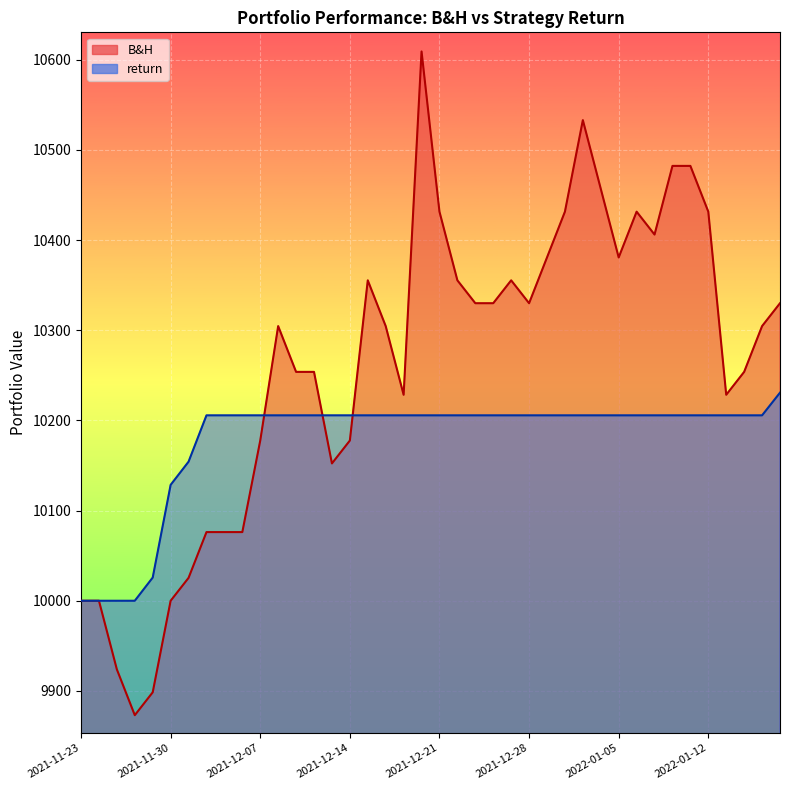

What are all the series names shown in the legend?

B&H, return